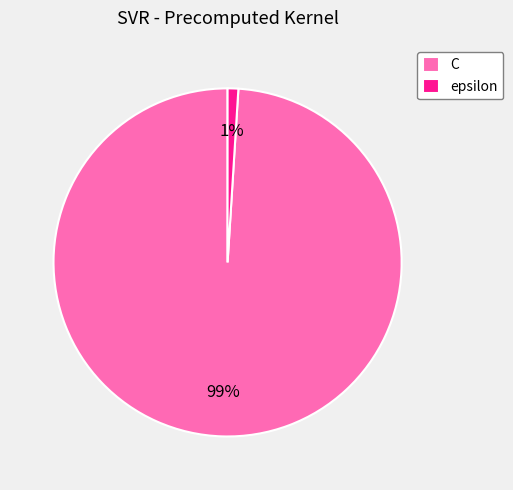

The epsilon slice represents 1% of the pie. True or false?

True